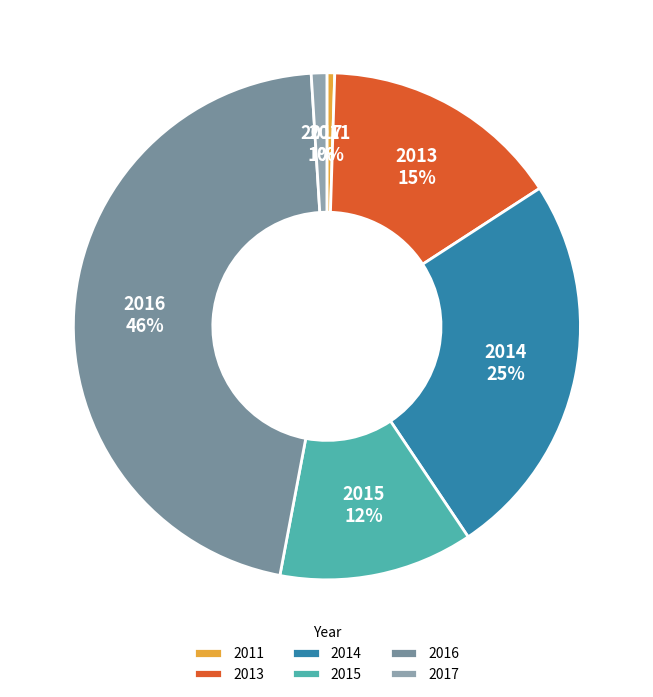

Is it true that 2016 is 36% of the pie?

False